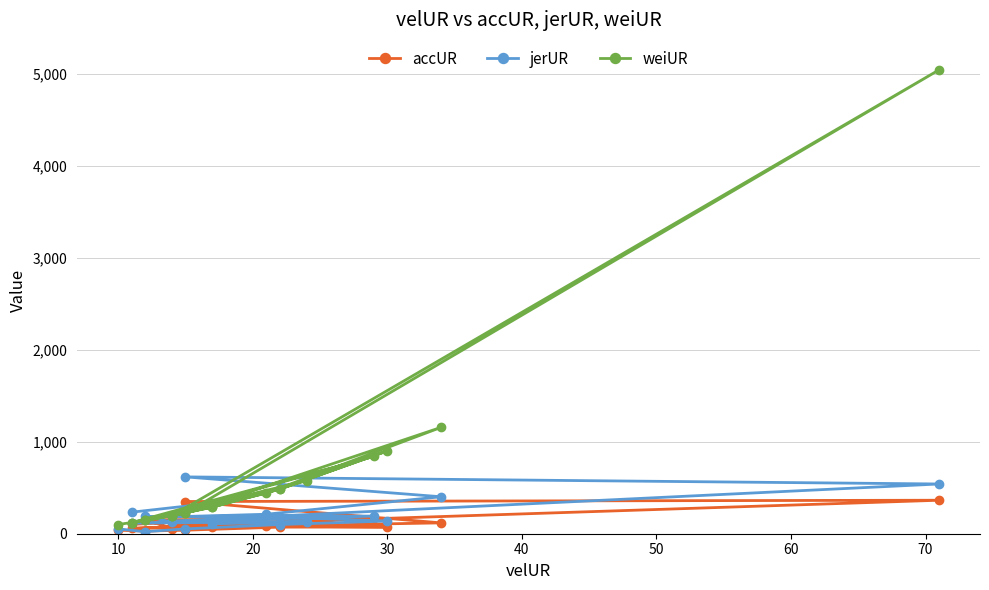

Reading left to right, what are all the values shown in this chart?

accUR: 38.7	28.6	38.4	71.5	72.8	81.1	68.6	123.0	57.6	167.0	150.6	59.0	90.6	363.9	350.2	117.9	84.1	56.2	144.7	101.3
jerUR: 52.8	21.9	52.7	99.9	138.0	179.7	107.5	131.3	114.7	191.9	188.2	127.4	137.5	540.6	617.7	401.7	211.7	182.3	331.7	234.1
weiUR: 100.0	144.0	225.0	484.0	900.0	484.0	289.0	576.0	121.0	841.0	144.0	196.0	196.0	5041.0	225.0	1156.0	441.0	196.0	289.0	121.0